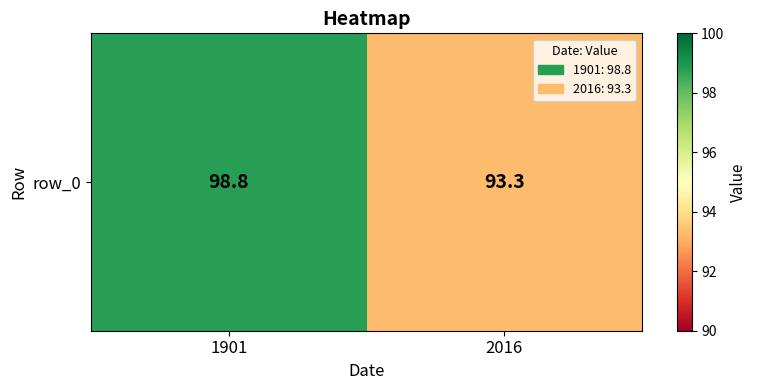

What is the minimum value shown in the chart?

93.3